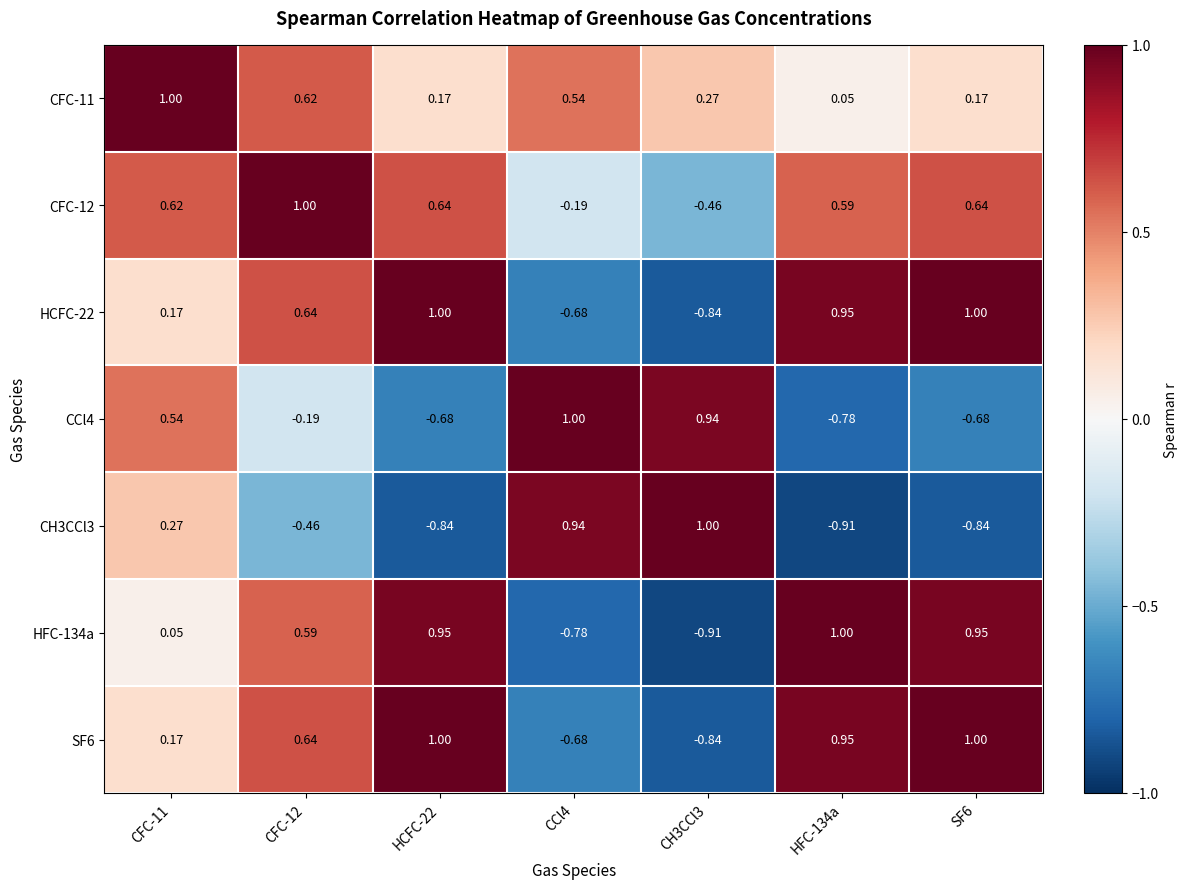

Is the value of CFC-12 at CFC-11 greater than the value of CFC-11 at SF6?

Yes